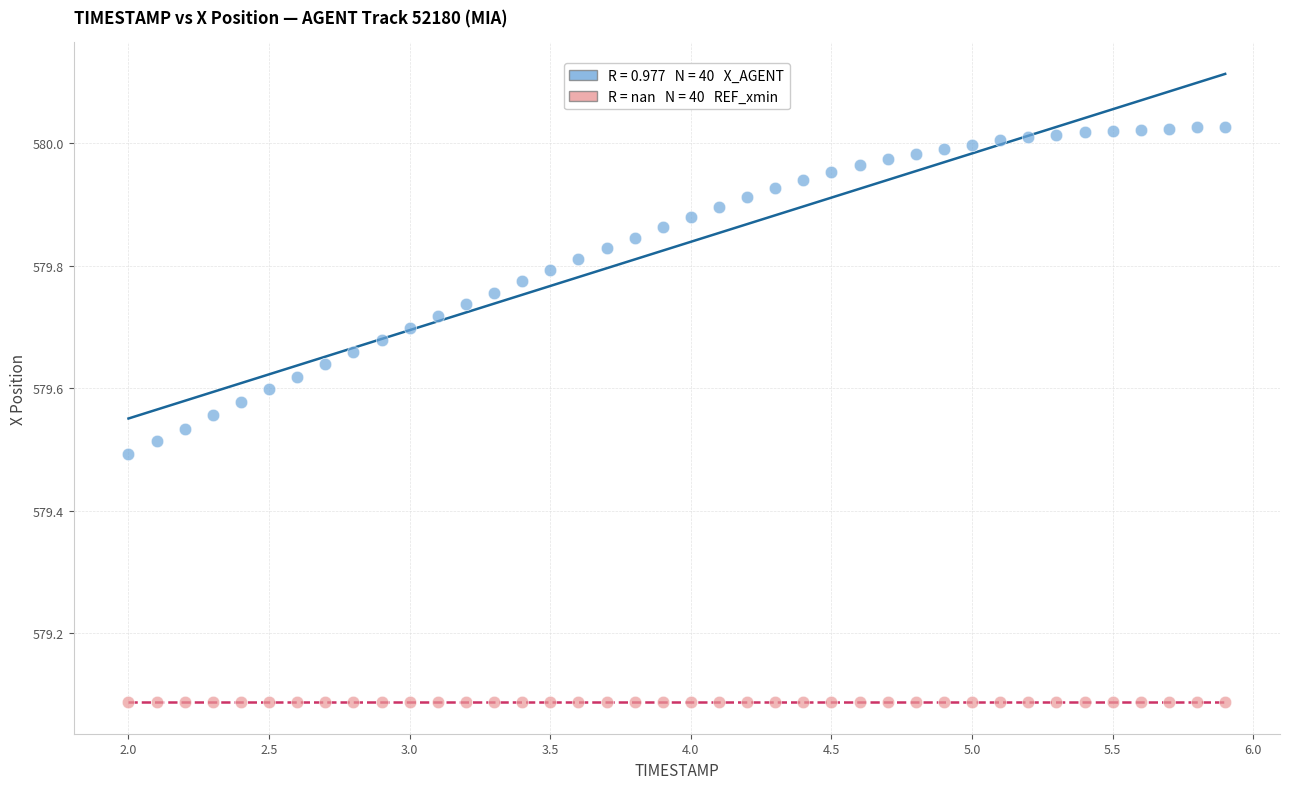

How many data points are displayed?

80